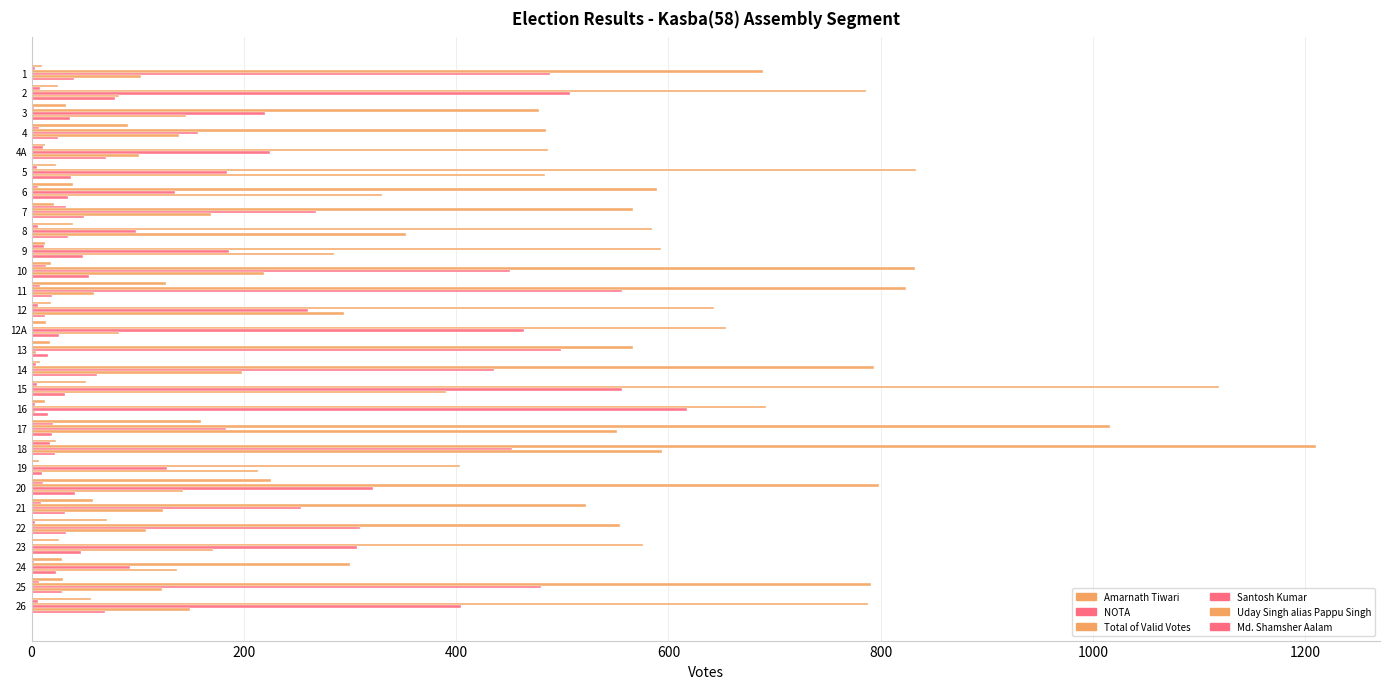

Count the number of categories in the chart.

28